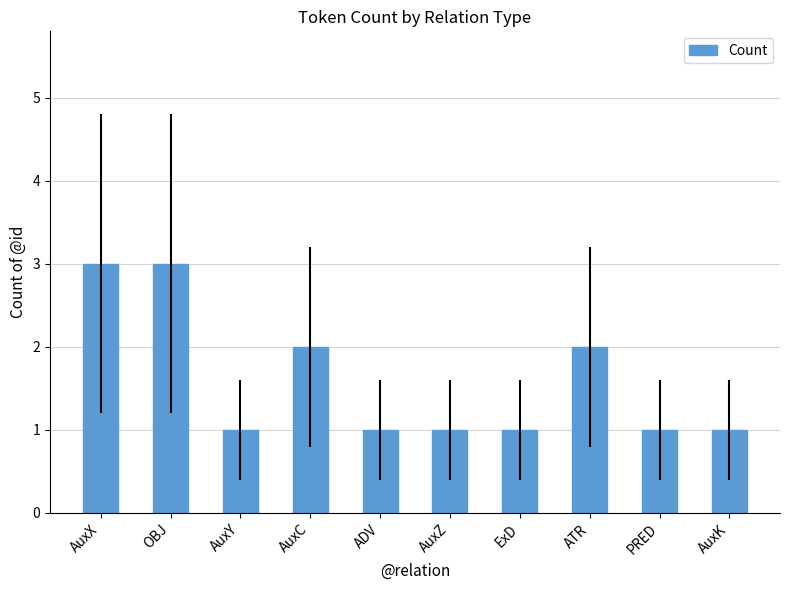

How many values are between 1 and 2?

8